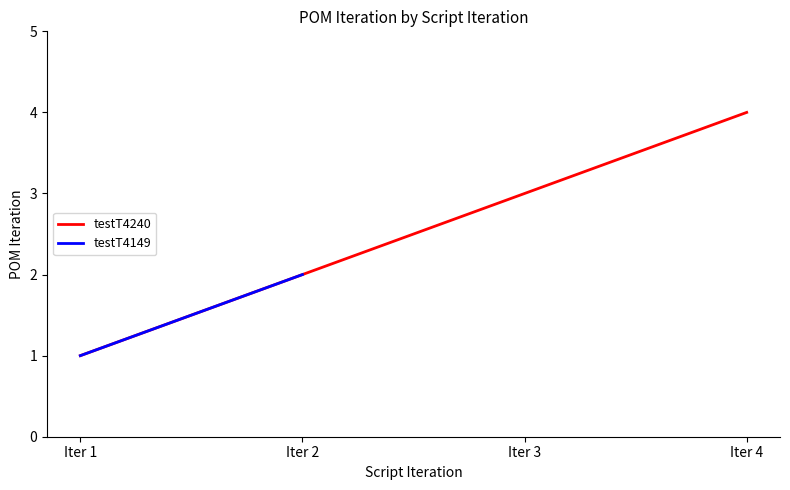

Rank the categories by testT4240 value from lowest to highest.

Iter 1, Iter 2, Iter 3, Iter 4